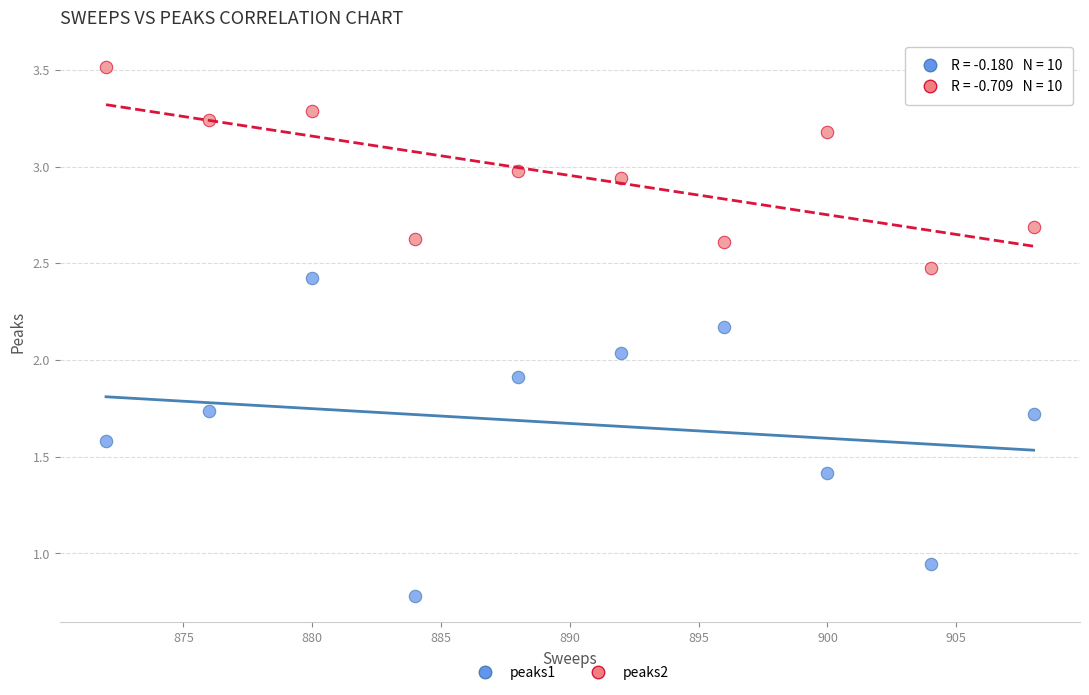

Which series reaches the maximum Y coordinate?

peaks2